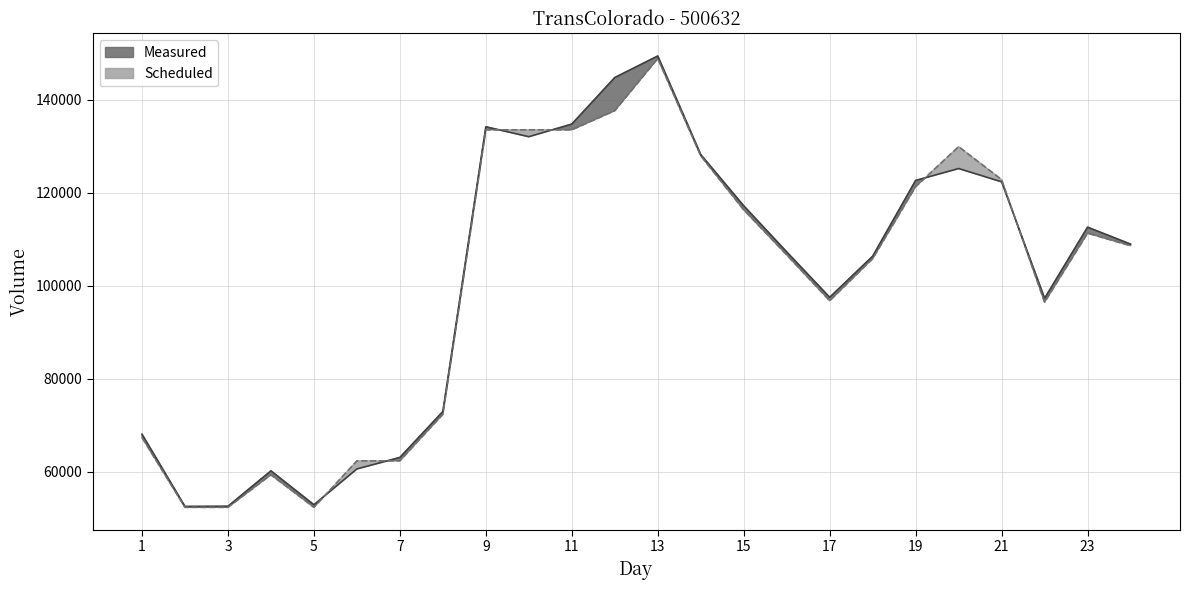

Between which two adjacent categories do Scheduled and Measured first intersect?

5 and 6